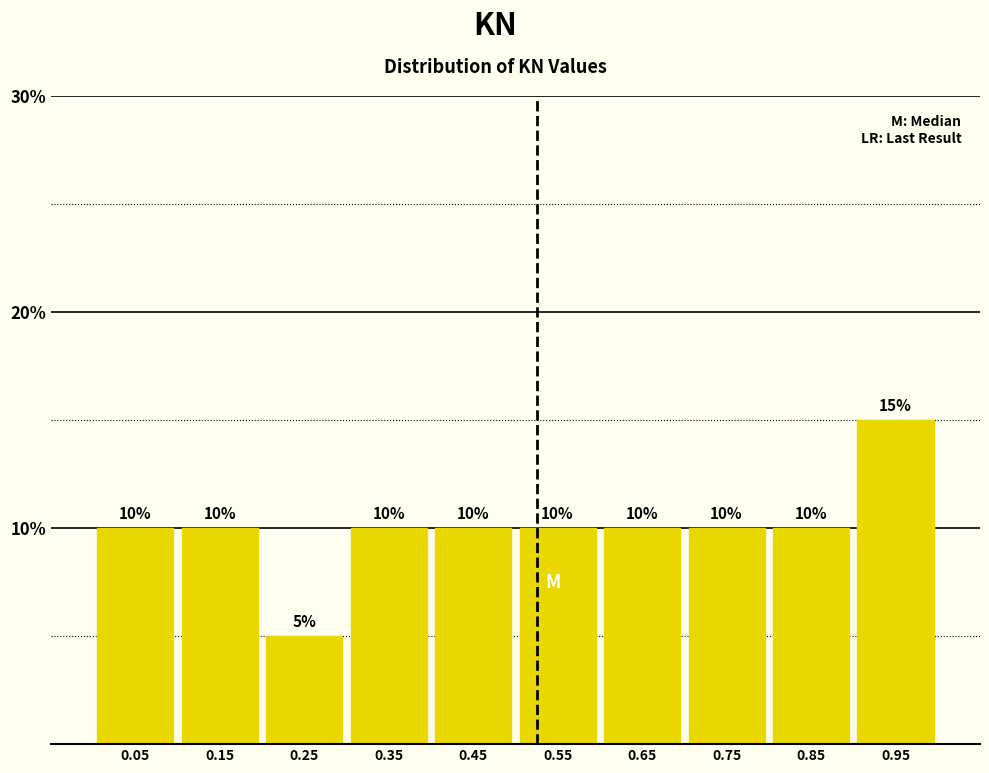

Reading left to right, transcribe this chart: for each bar, give the range it covers on the x-axis and its height.

0.0 to 0.1: 10
0.1 to 0.2: 10
0.2 to 0.3: 5
0.3 to 0.4: 10
0.4 to 0.5: 10
0.5 to 0.6: 10
0.6 to 0.7: 10
0.7 to 0.8: 10
0.8 to 0.9: 10
0.9 to 1.0: 15